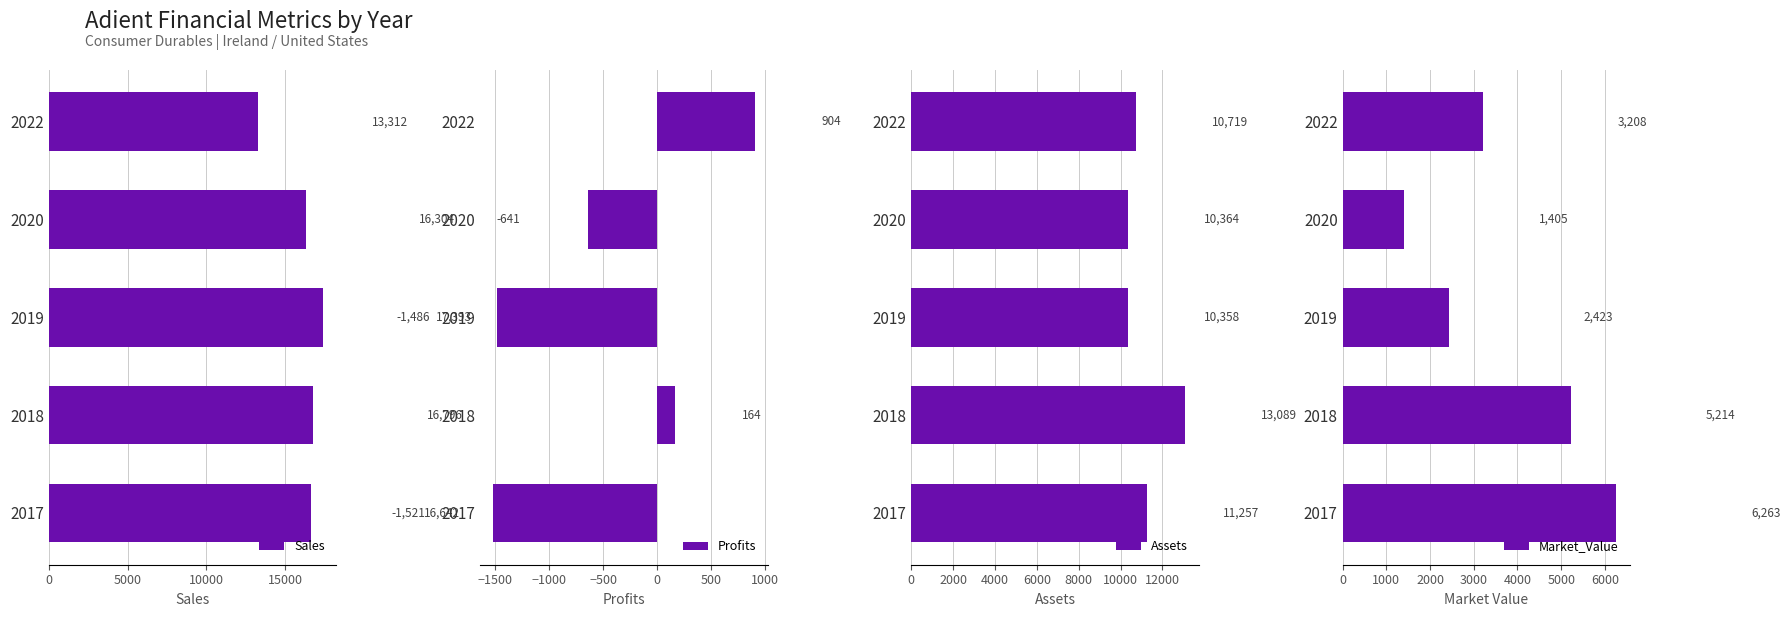

What is the difference between the maximum and minimum values in the Profits series?

2425